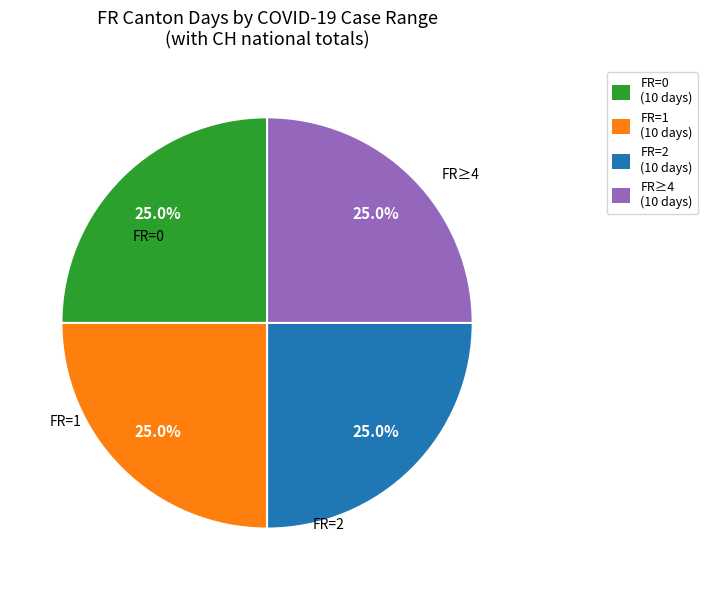

What is the ratio of the value at FR=1 (10 days) to the value at FR=0 (10 days)?

1.0